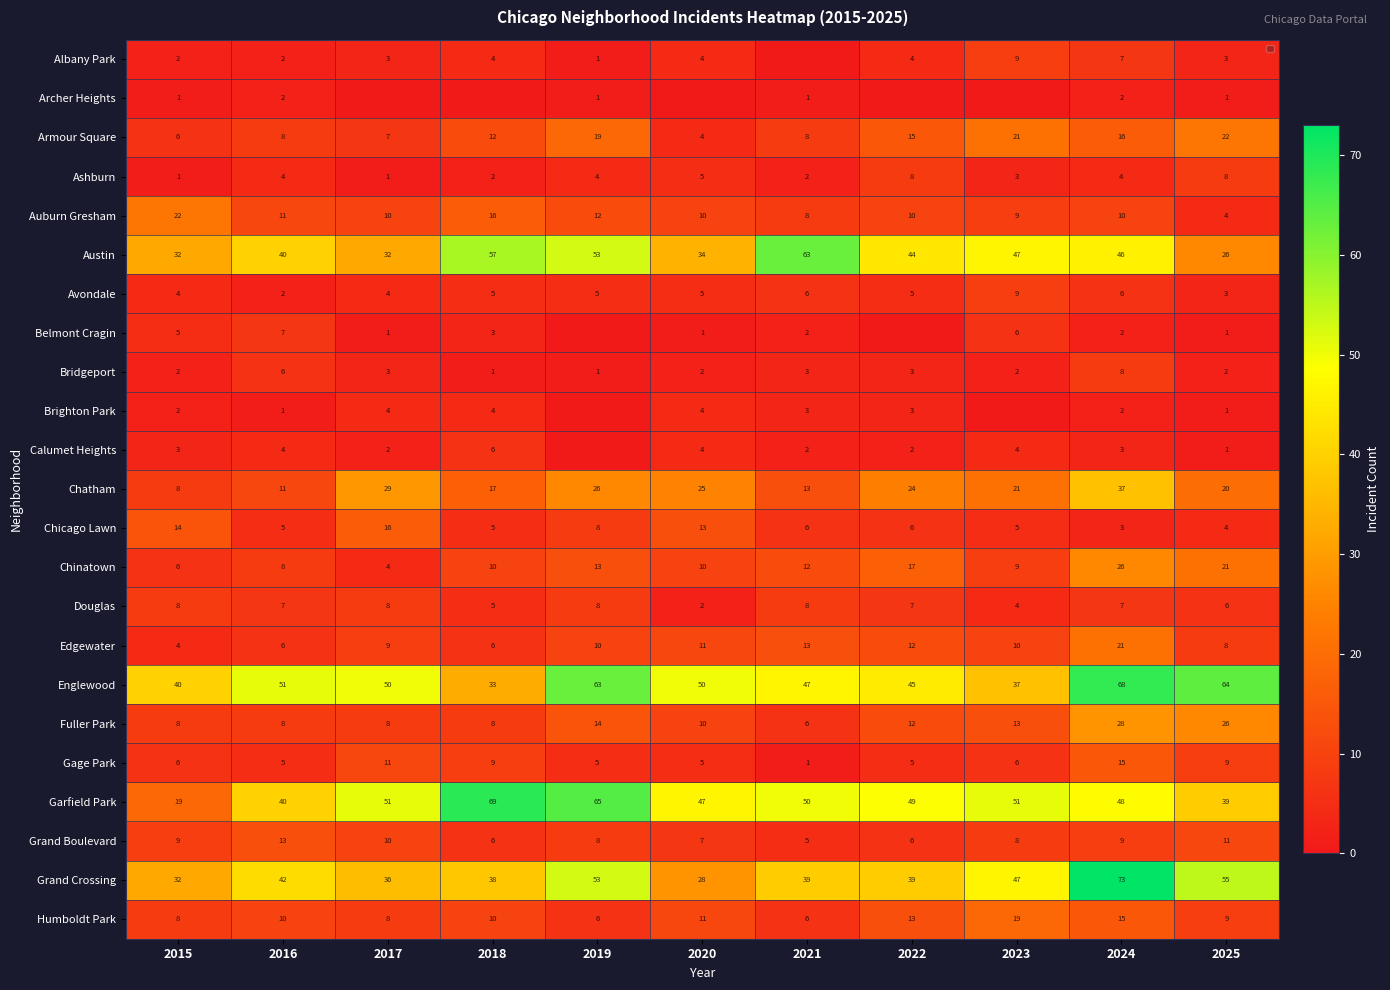

What is the sum of the Douglas values at 2018 and 2023?

9